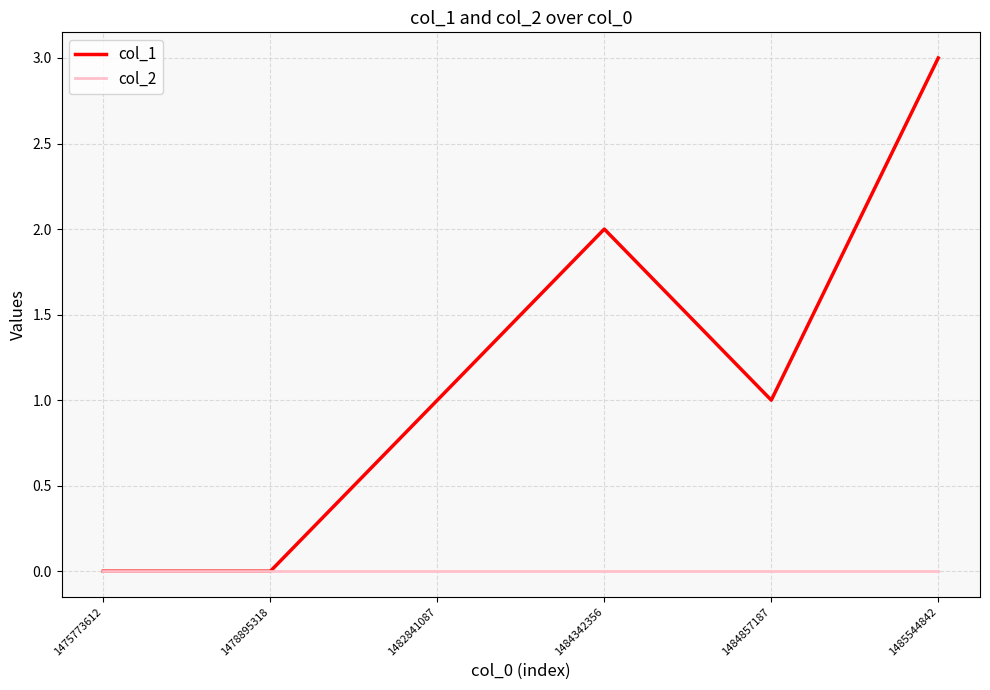

Is the value of col_2 at 1484342356 greater than the value of col_1 at 1482841087?

No